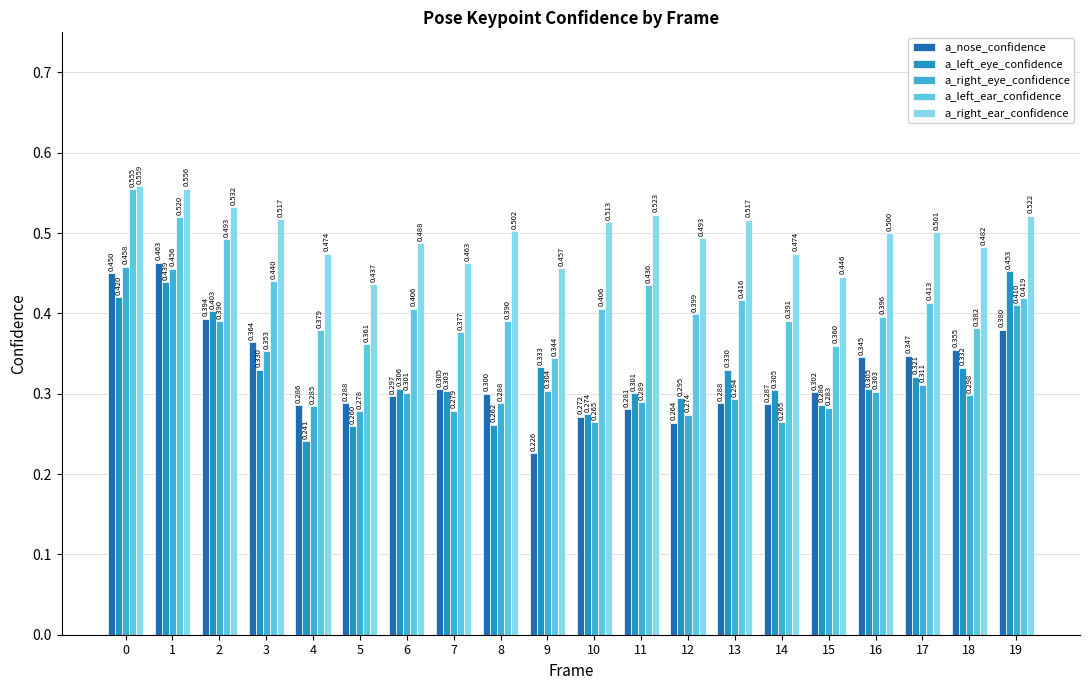

Which series changed the most between 8 and 11?

a_left_ear_confidence